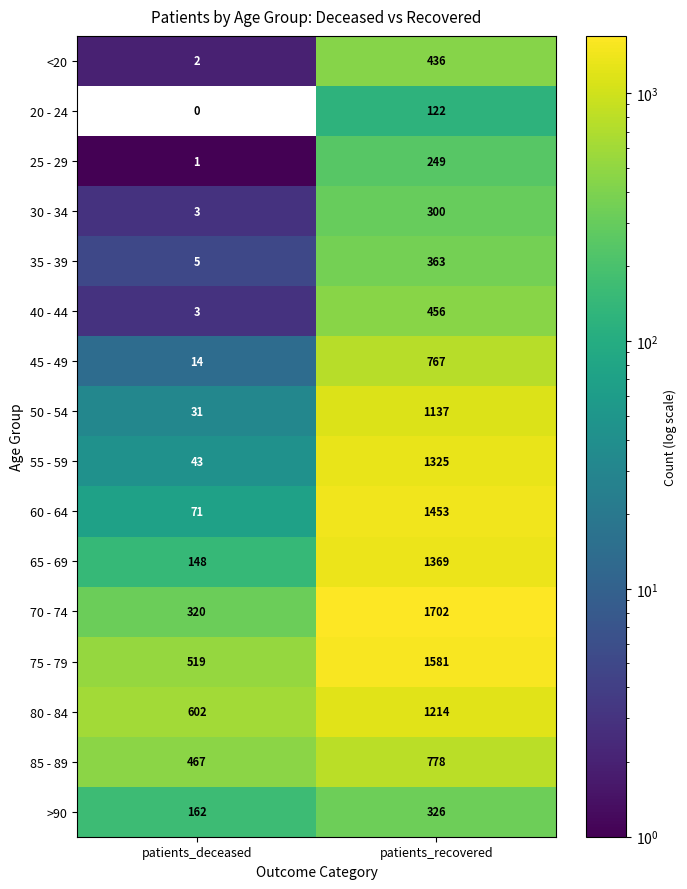

List the labels in order of 25 - 29 value, smallest first.

patients_deceased, patients_recovered